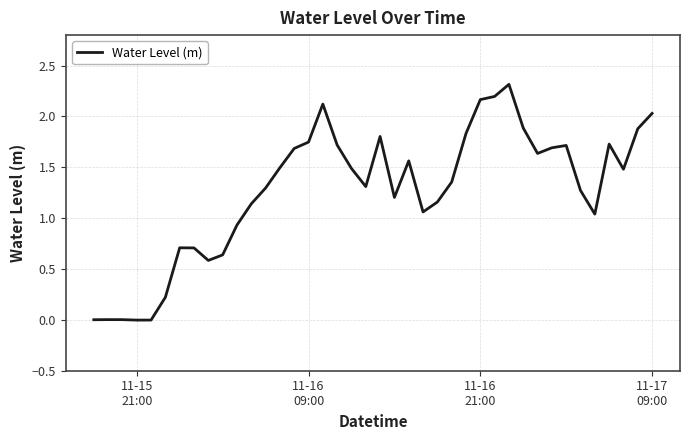

What is the maximum value shown in the chart?

2.3